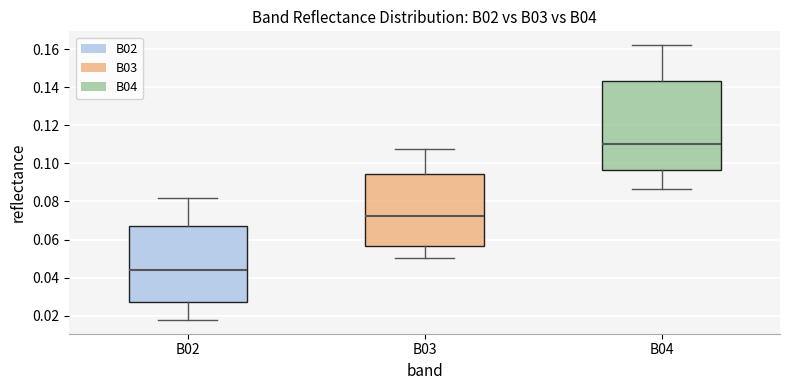

Where does the median line of the box for B02 sit on the y-axis? The values are not printed on the chart, so give them approximately, as read against the axis.

0.044